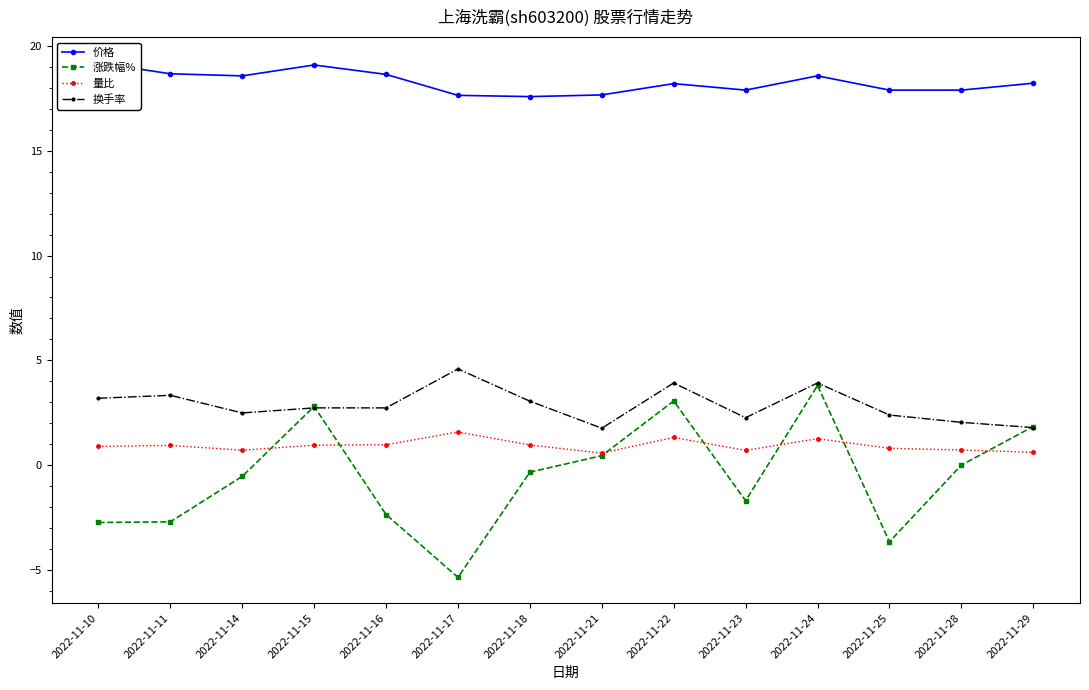

In 涨跌幅%, how many points are lower than both neighbors (excluding endpoints)?

3